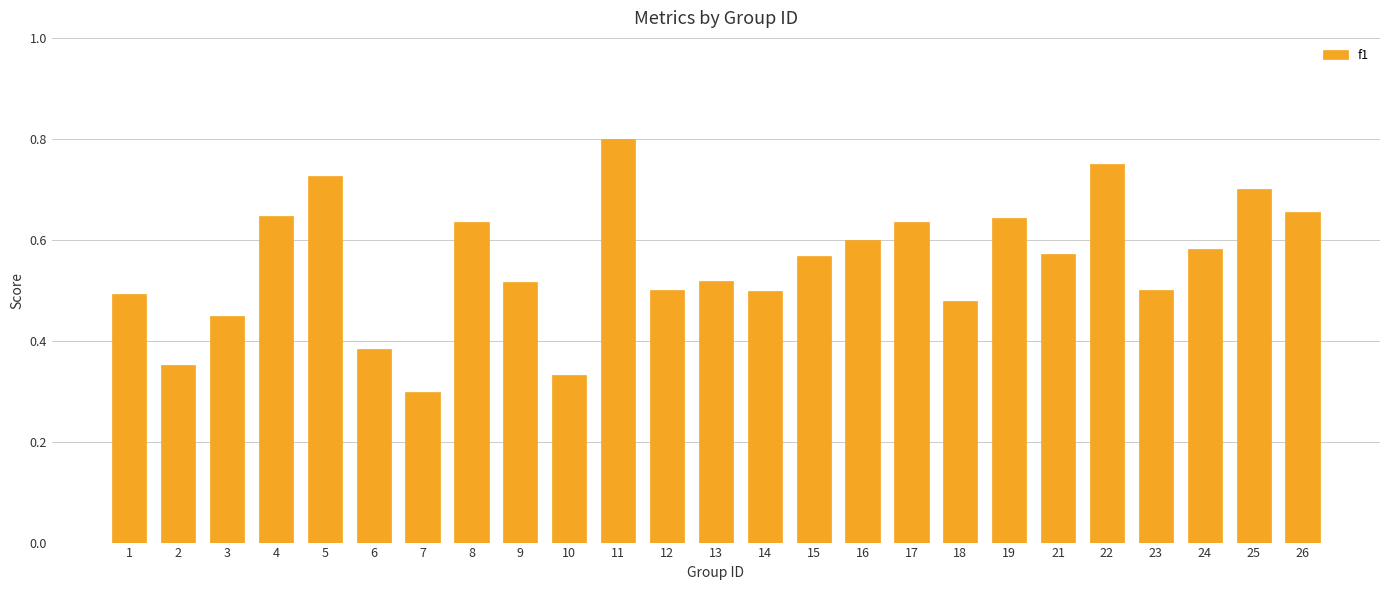

Where is the data nearest to the value 0?

7